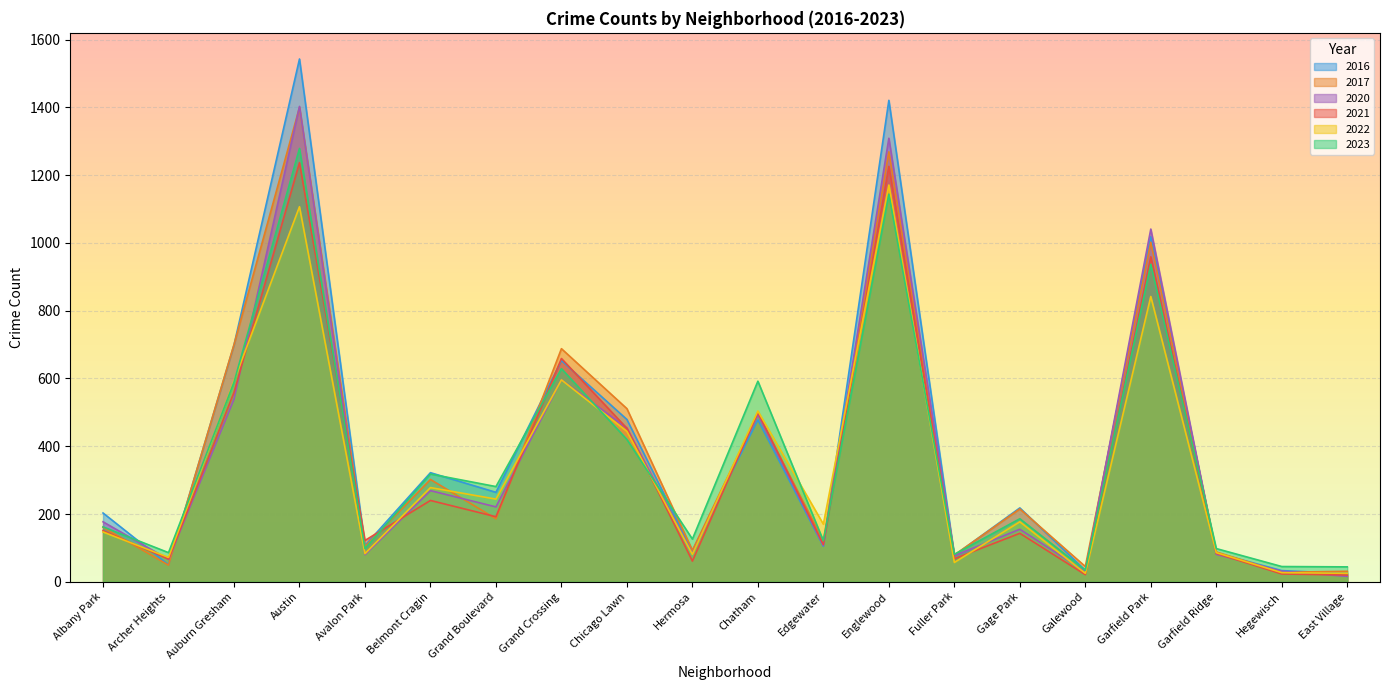

Where is the first local maximum for 2017?

Austin